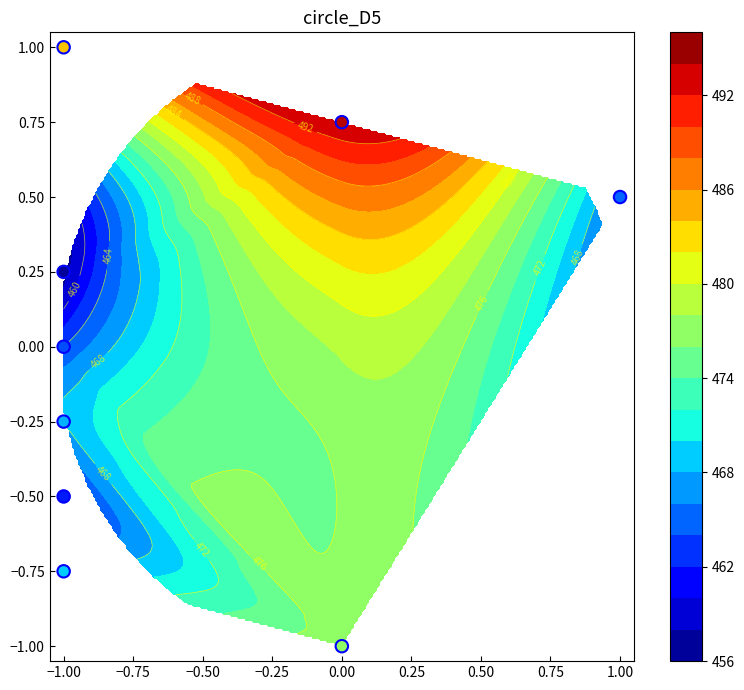

How many positive values are there?

4